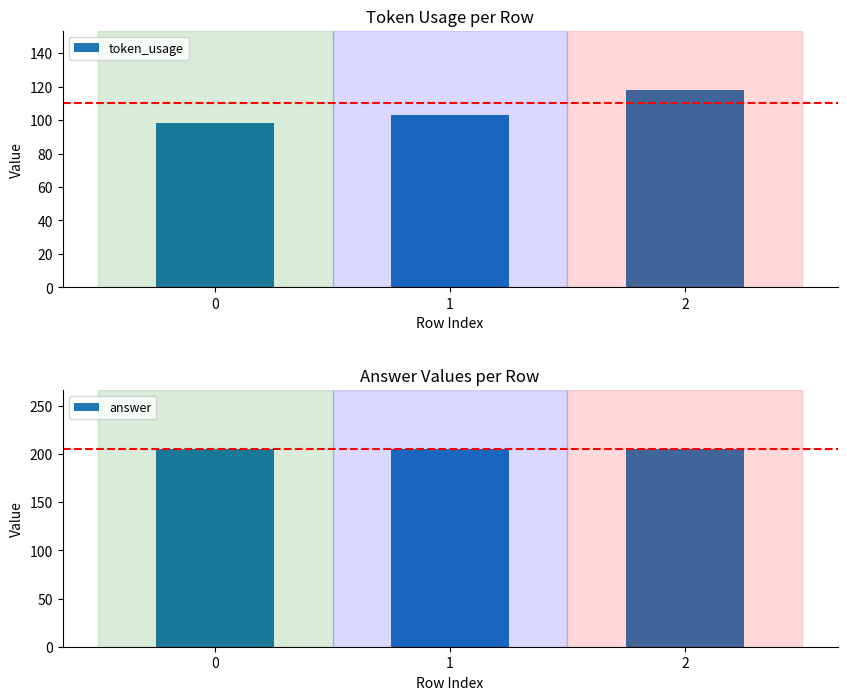

What is the value of the token_usage bar at the 3rd from the left?

118